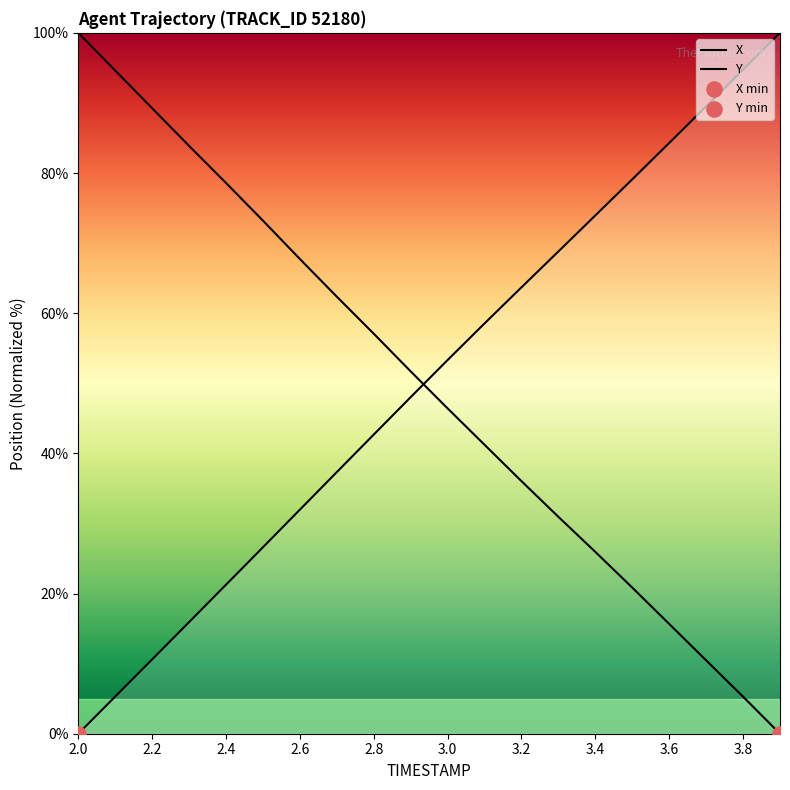

Which series contains the lowest Y value?

X